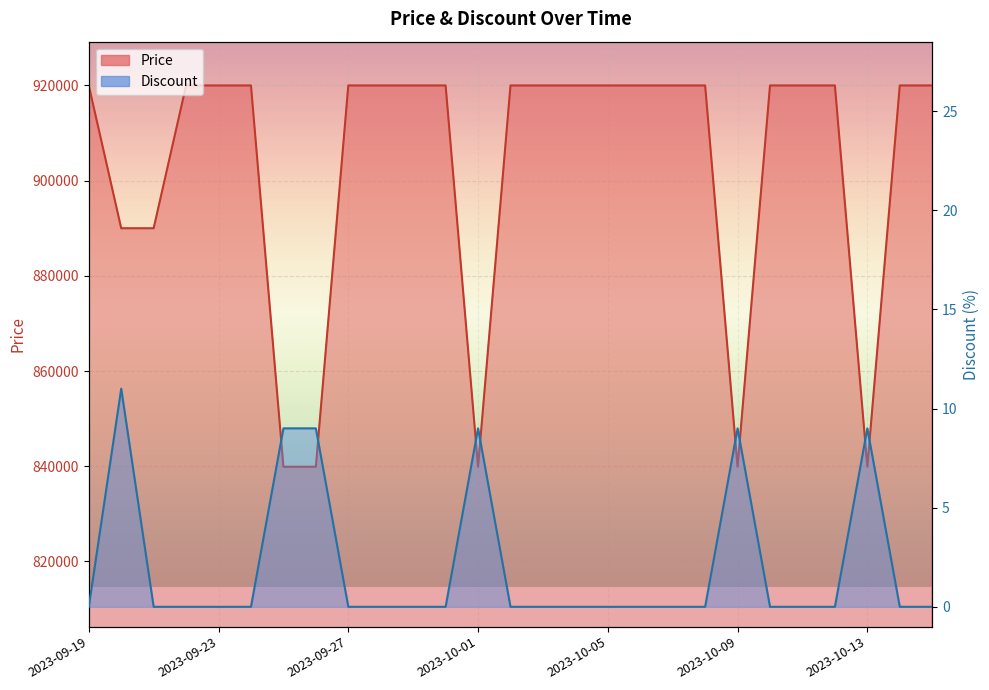

Reading right to left, transcribe all the data shown in this chart.

Price: 920000	920000	839900	920000	920000	920000	839900	920000	920000	920000	920000	920000	920000	920000	839900	920000	920000	920000	920000	839900	839900	920000	920000	920000	890000	890000	920000
Discount: 0	0	9	0	0	0	9	0	0	0	0	0	0	0	9	0	0	0	0	9	9	0	0	0	0	11	0